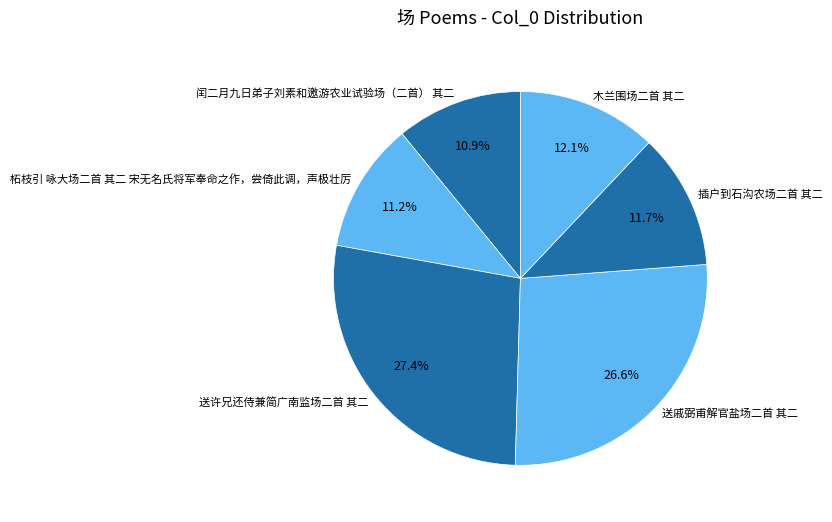

Combined, do 插户到石沟农场二首 其二 and 柘枝引 咏大场二首 其二 宋无名氏将军奉命之作，尝倚此调，声极壮厉 account for over 50%?

No